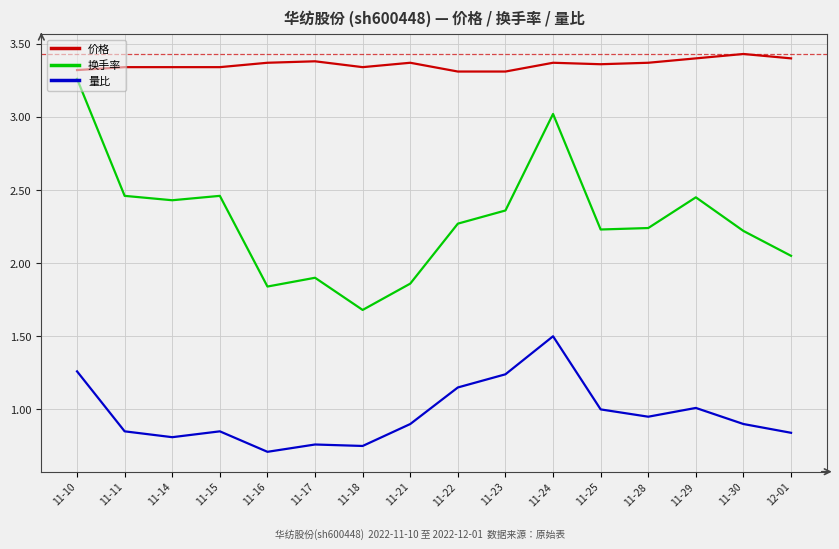

Between 11-16 and 11-30, which series saw the biggest shift?

换手率